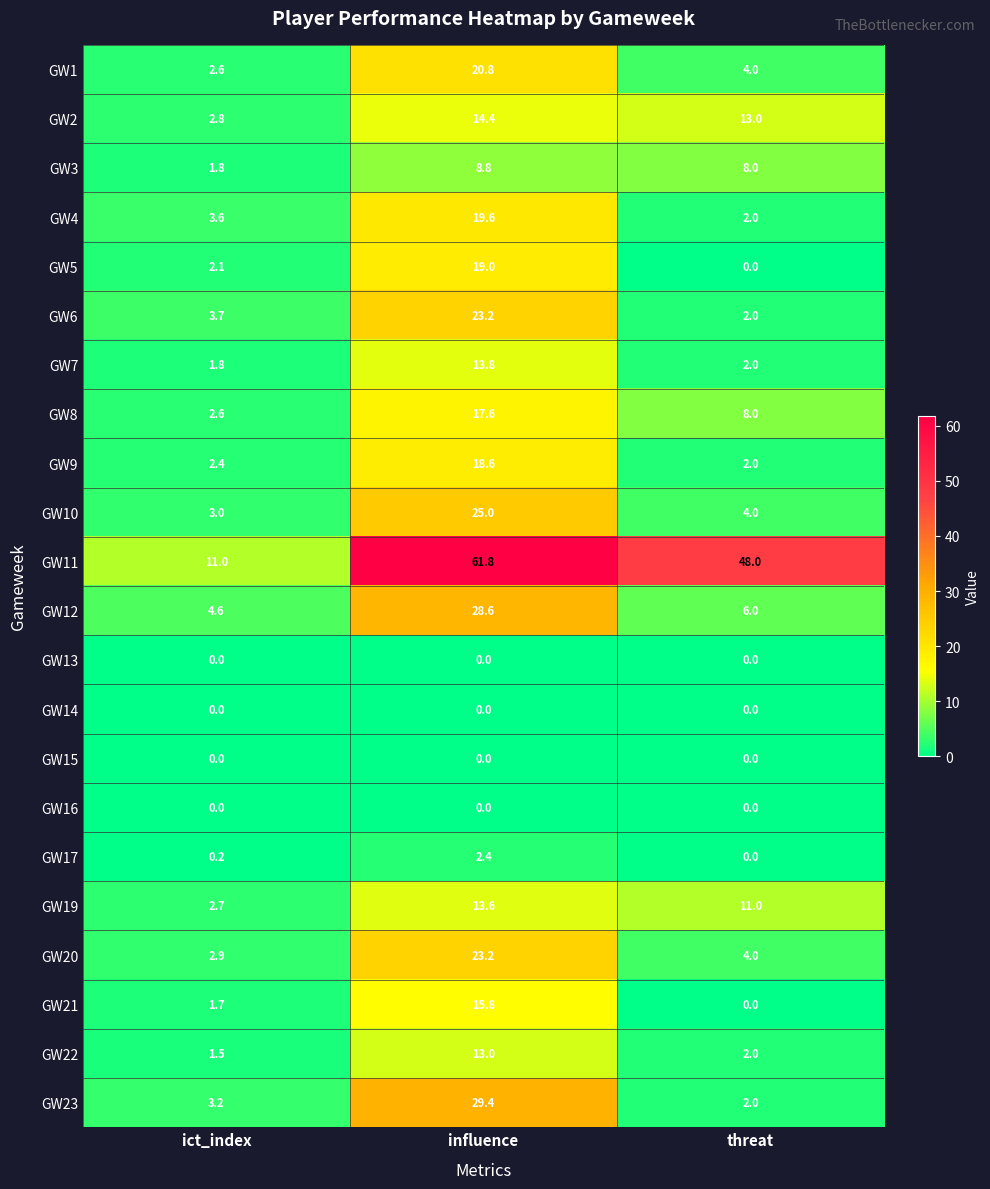

Which series changed the most between ict_index and influence?

GW11